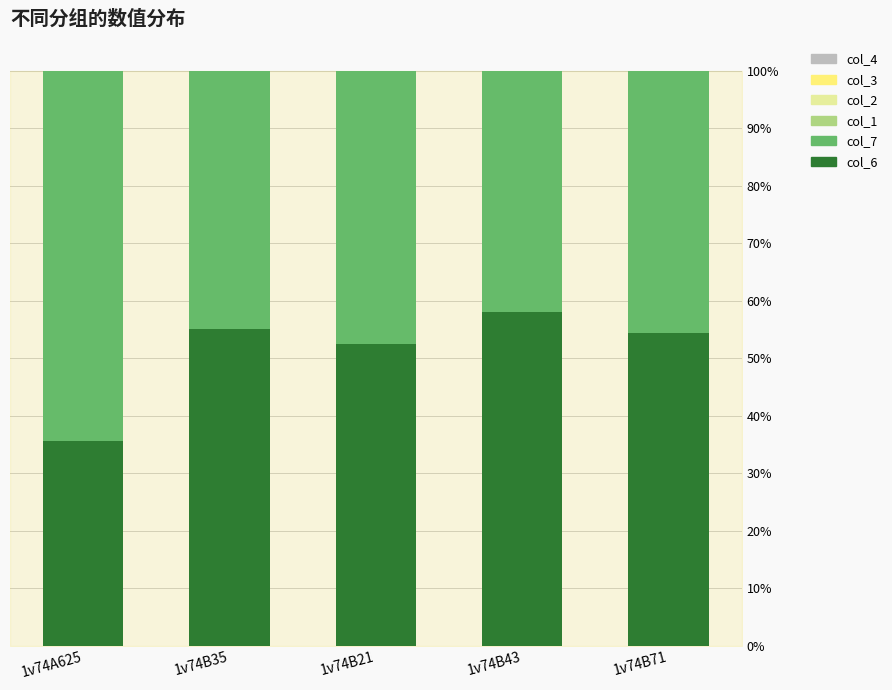

What is the average value of the col_6 series?

51.1